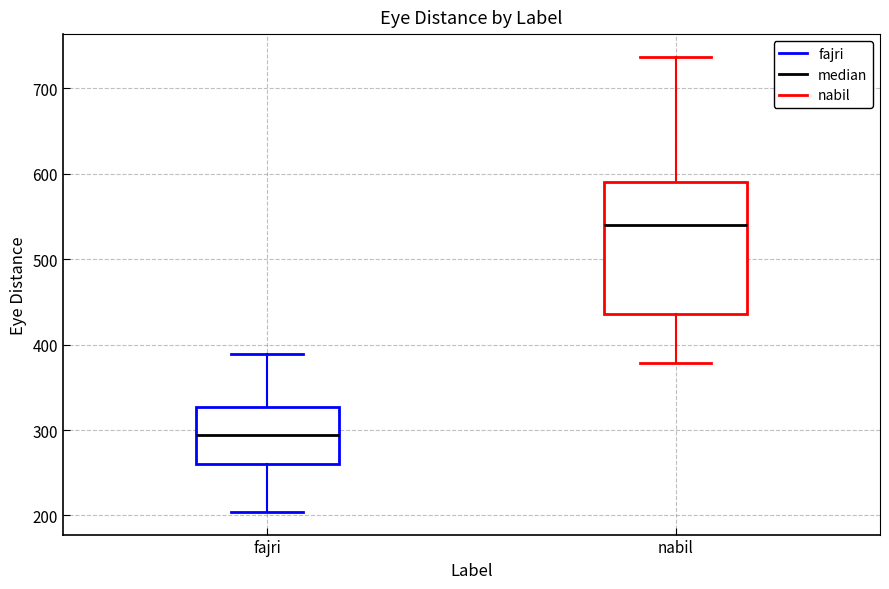

Reading left to right, transcribe this box plot: for each box, give where its median line is, the range the box spans, and where its two whiskers end, as read against the y-axis. The values are not printed on the chart, so give them approximately, as read against the axis.

fajri: median 290, box 260 to 330, whiskers 200 to 390
nabil: median 540, box 440 to 590, whiskers 380 to 740